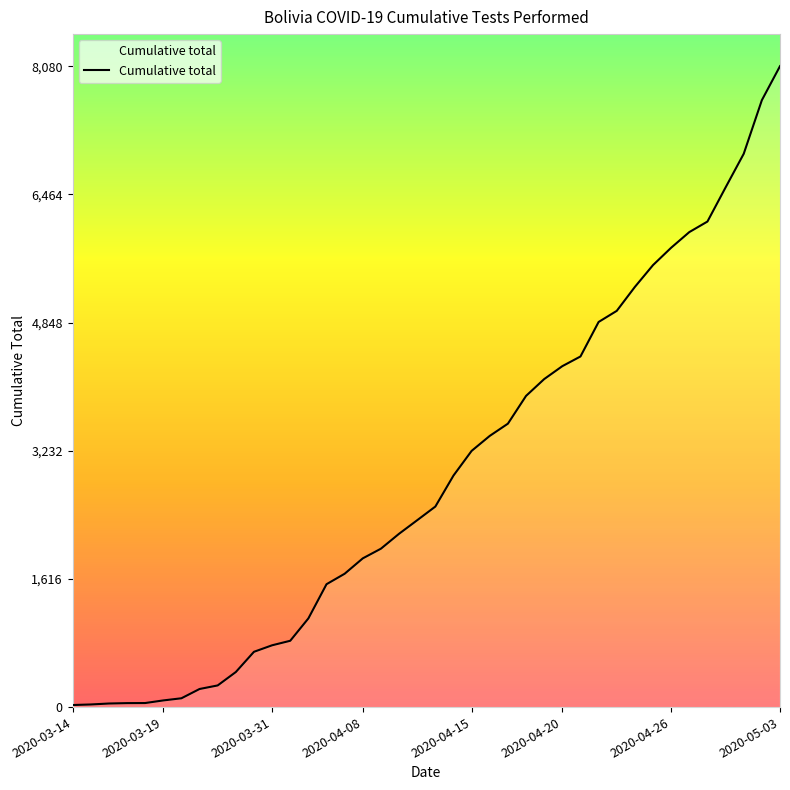

What is the difference between the maximum and minimum values?

8054